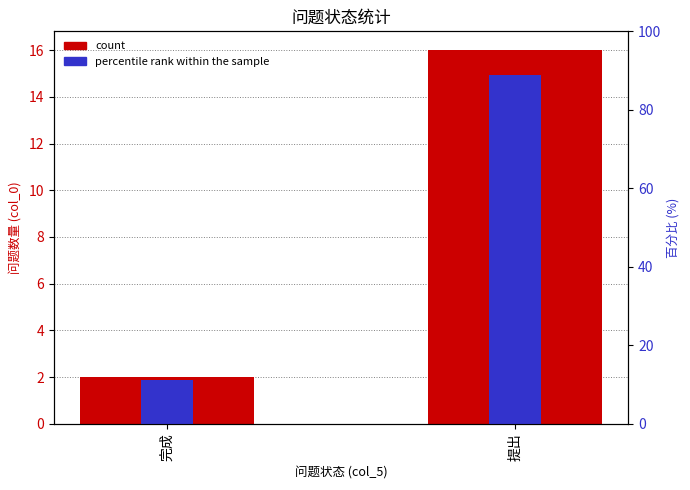

What is the label of the 1st bar from the right?

提出